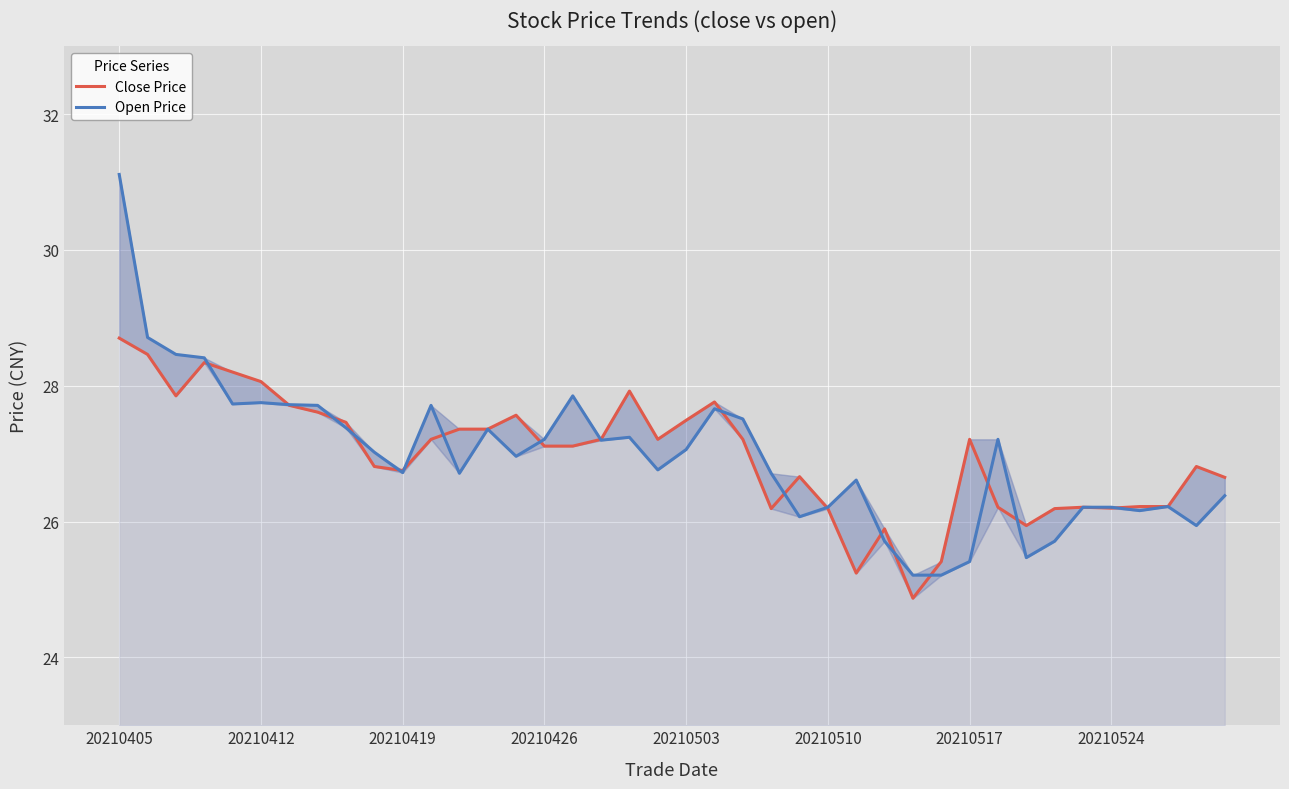

How many intersections are there between Close Price and Open Price?

18